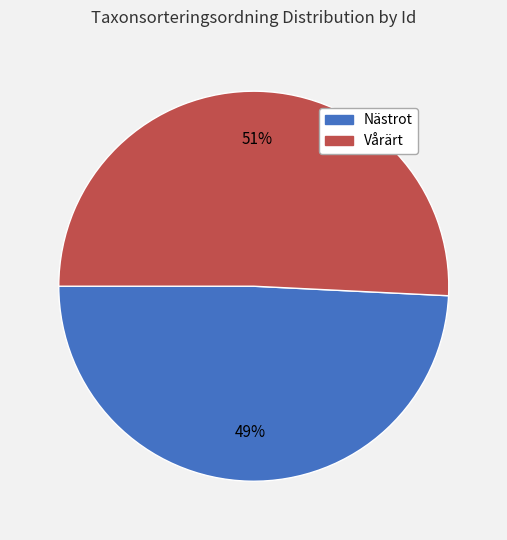

To the nearest percent, what is the difference between the largest and smallest slice percentages?

2%